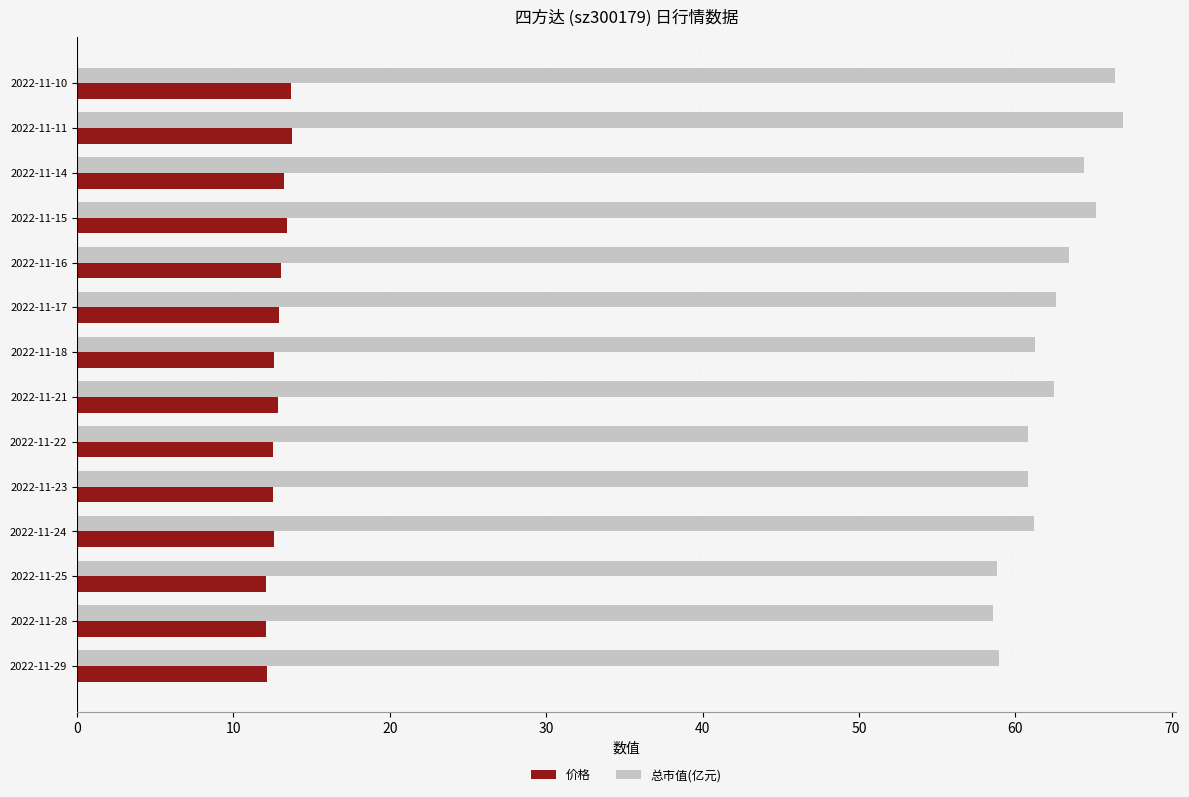

At how many categories does at least one series exceed 40?

14